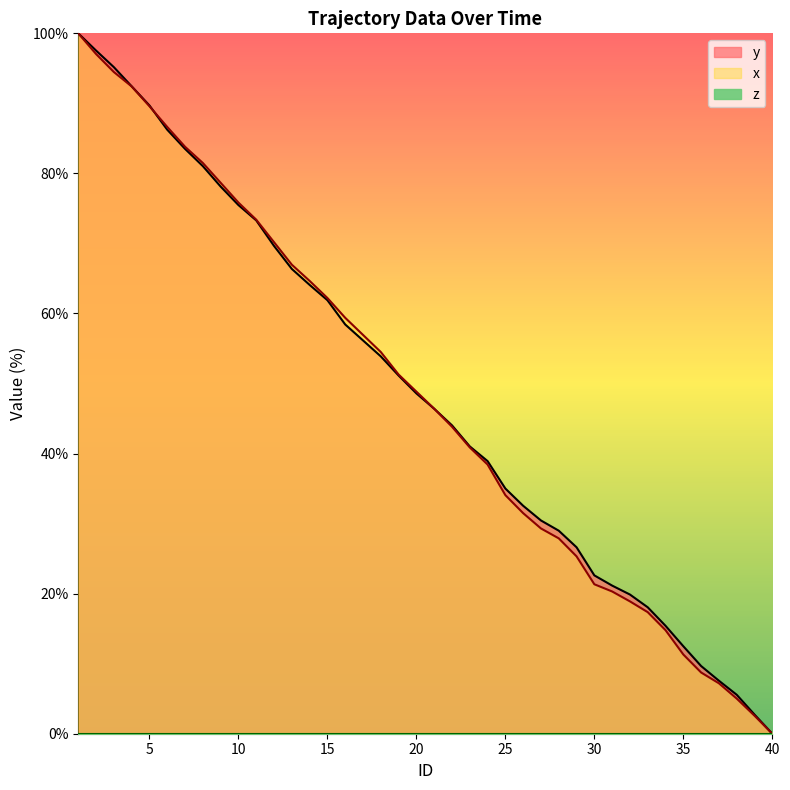

Reading right to left, extract all data points from this chart.

y: 0.0	2.7	5.6	7.6	9.7	12.5	15.4	18.0	19.9	21.1	22.6	26.6	29.0	30.4	32.5	35.0	38.9	41.0	44.0	46.4	48.6	51.1	53.9	56.2	58.4	61.9	64.1	66.4	69.6	73.3	75.5	78.1	81.0	83.5	86.2	89.7	92.4	95.2	97.5	100.0
x: 0.0	2.6	5.0	7.2	8.7	11.3	14.8	17.4	18.9	20.3	21.3	25.3	27.9	29.3	31.5	34.1	38.4	40.9	43.8	46.4	48.8	51.3	54.5	56.9	59.4	62.2	64.7	67.0	70.2	73.4	75.8	78.7	81.5	83.8	86.6	89.6	92.4	94.5	97.0	100.0